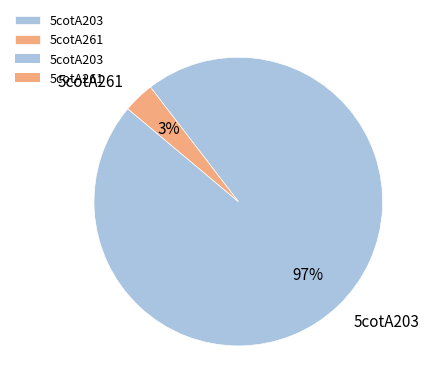

True or false: 5cotA203 accounts for 97% of the total.

True